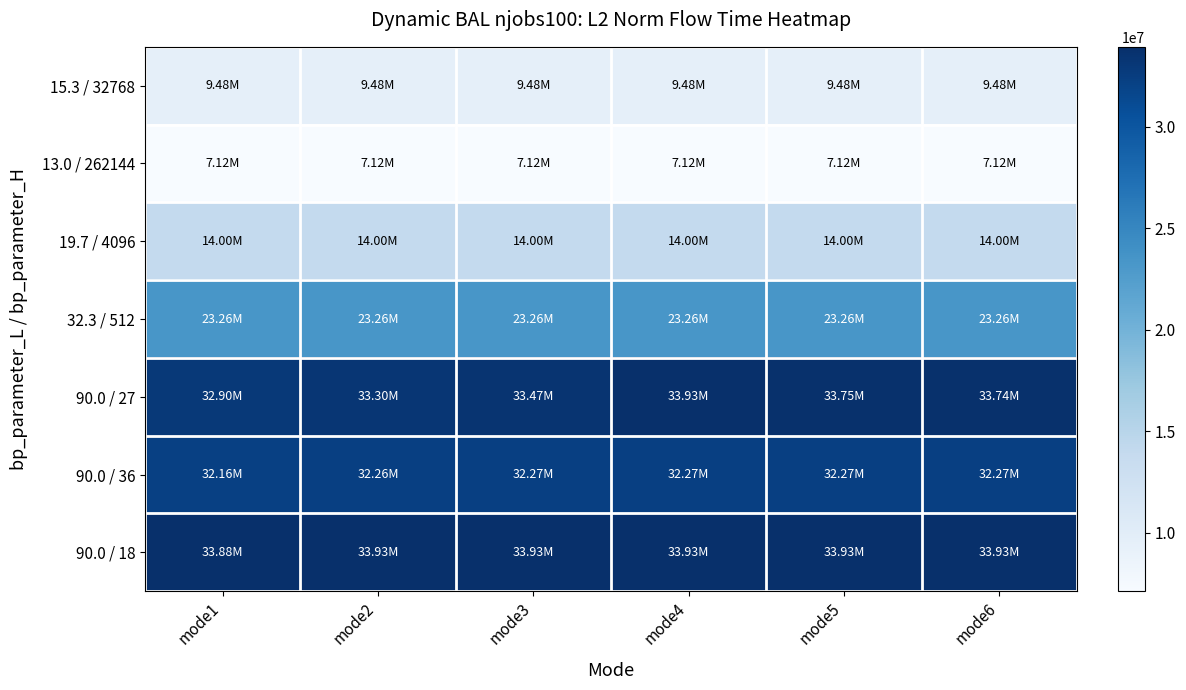

What is the spread (max minus min) of values at mode1?

26765688.7